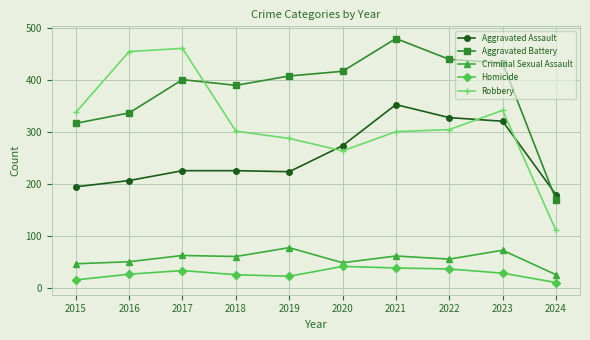

Where is the first local maximum for Aggravated Battery?

2017